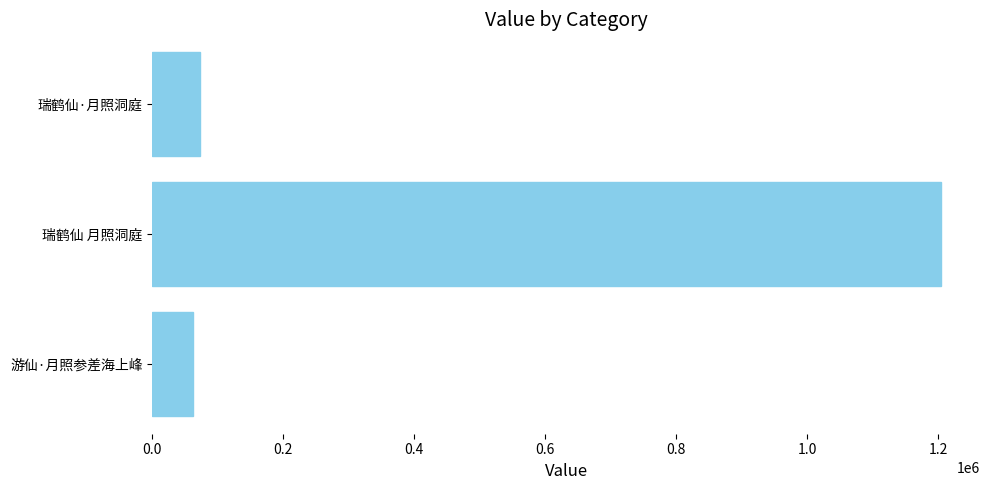

What is the average value?

446127